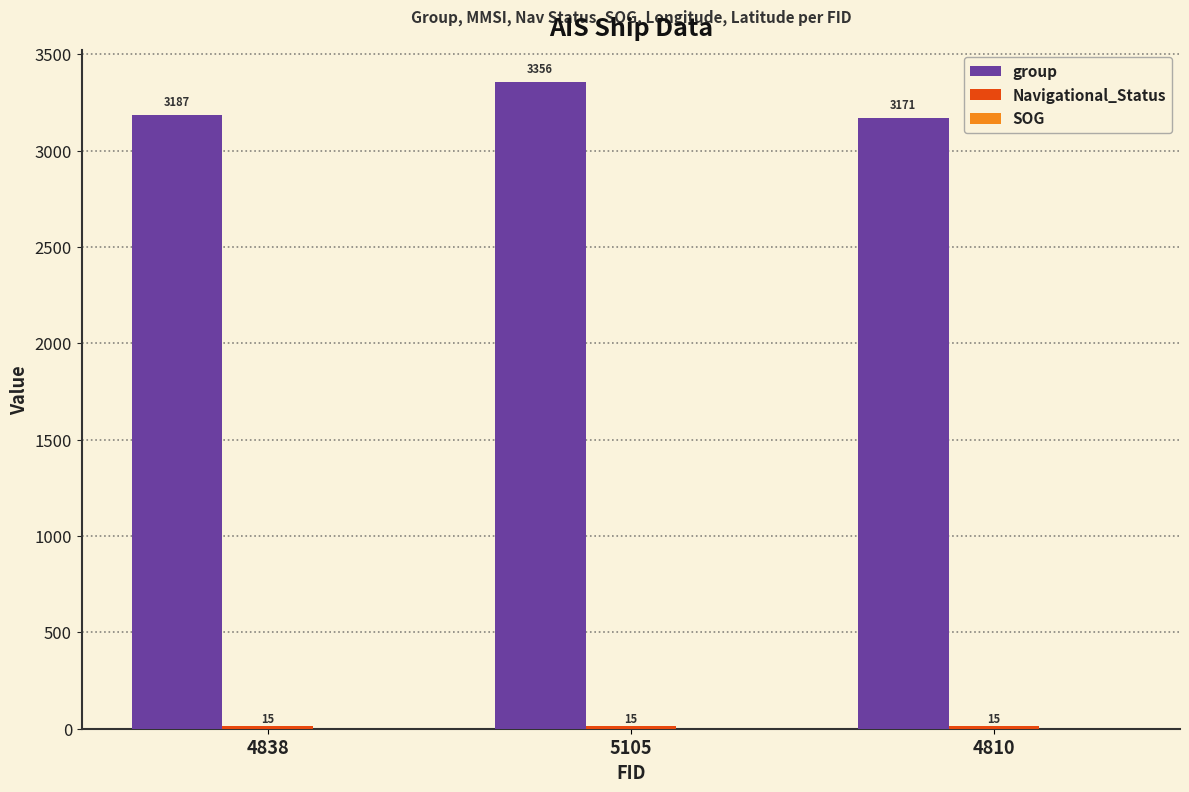

Are the bars grouped side by side (vs. stacked)?

Yes